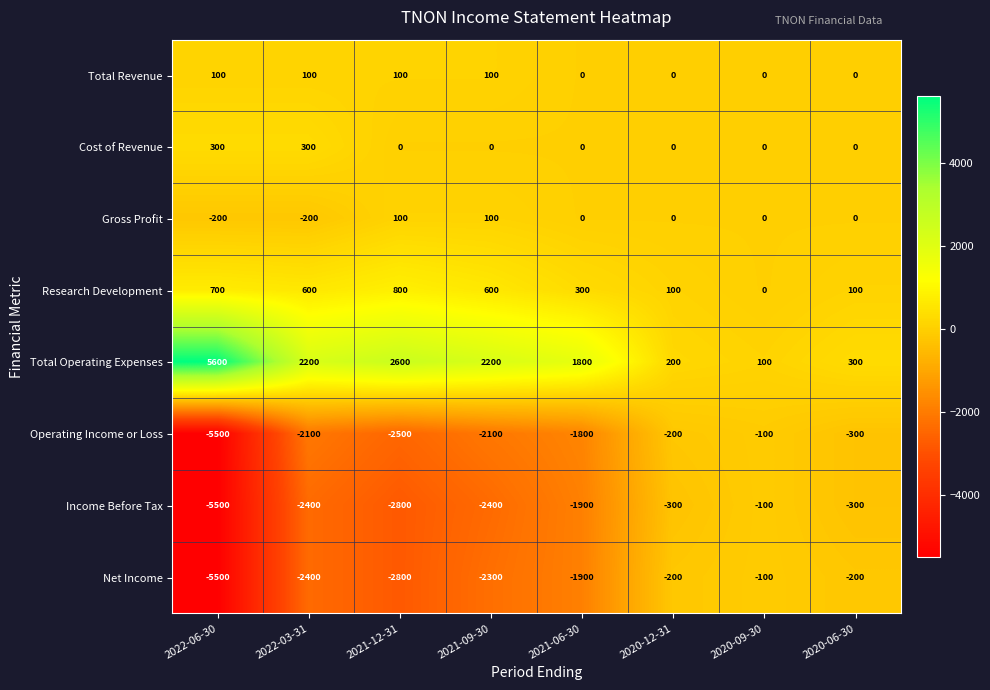

Which series has the largest total across all categories?

Total Operating Expenses